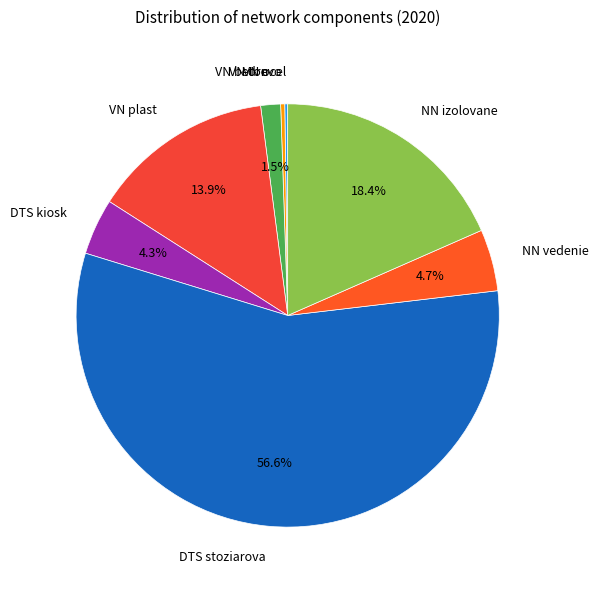

Is the sum of VN plast and NN vedenie greater than half?

No